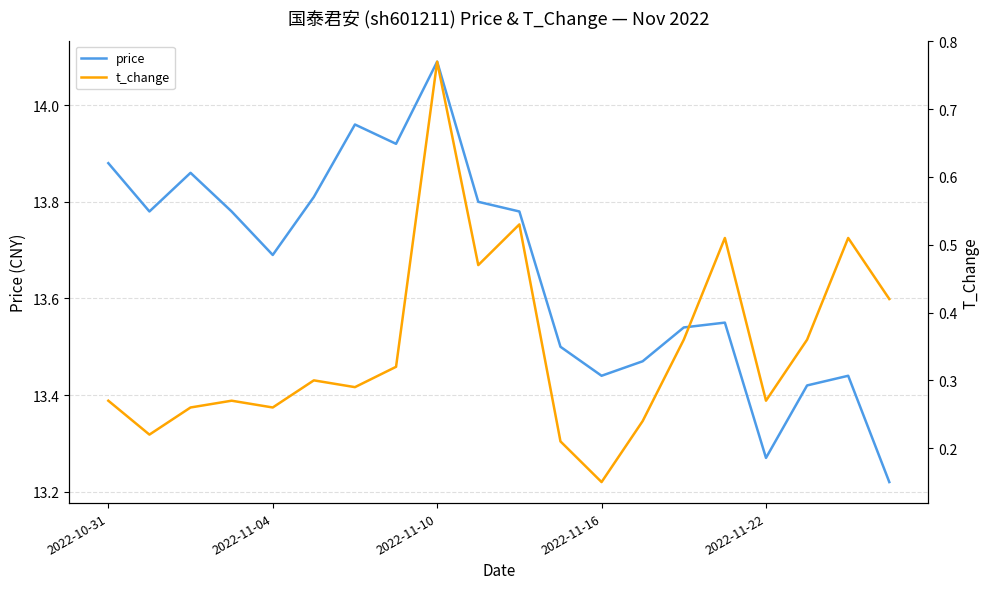

What is the value of the price point at the 18th from the left?

13.4